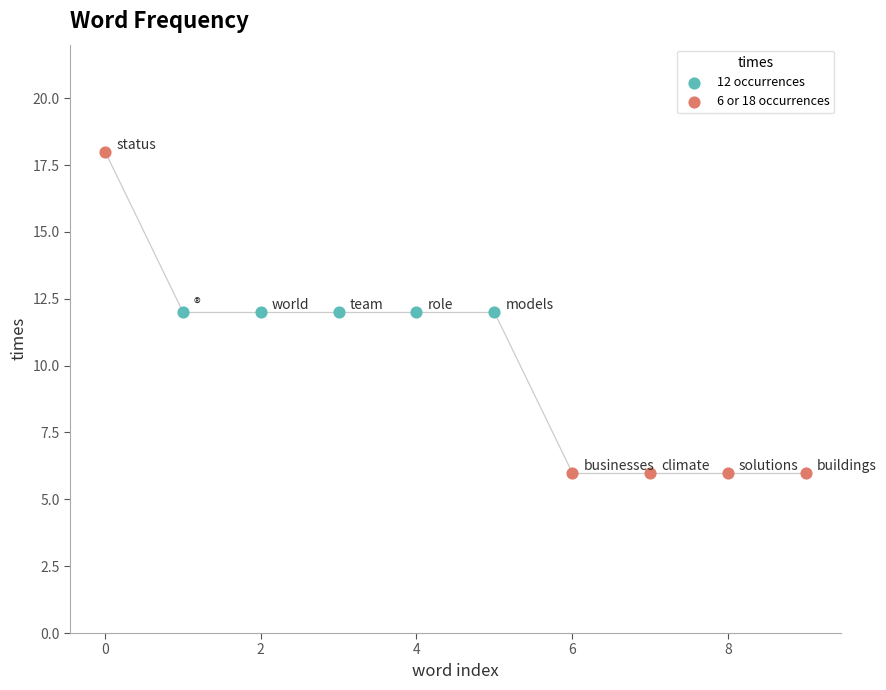

Which series contains the lowest Y value?

6 or 18 occurrences